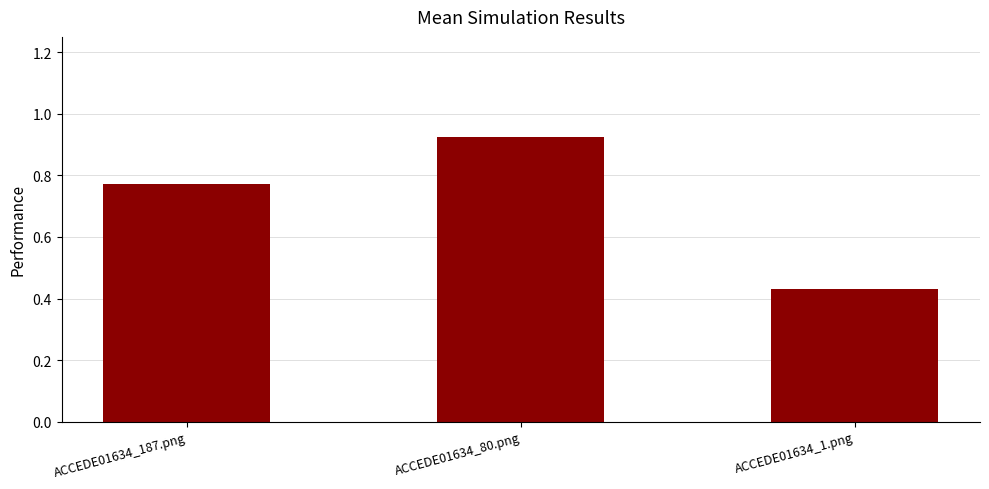

Which category has the highest value across all series?

ACCEDE01634_80.png